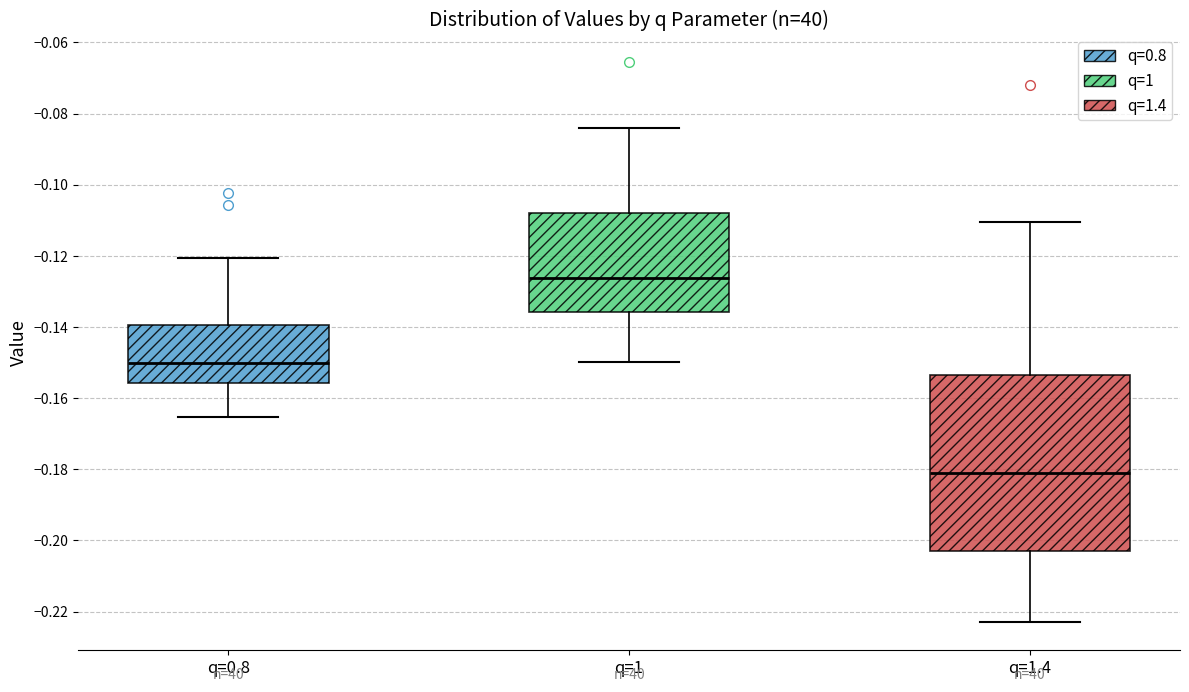

Where does the upper whisker of the box for q=1.4 end on the y-axis? The values are not printed on the chart, so give them approximately, as read against the axis.

-0.110